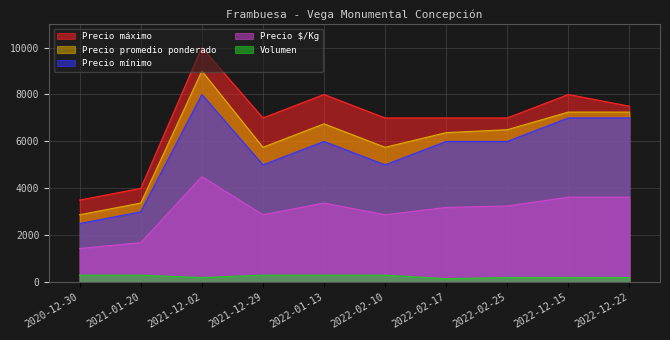

Rank the series by their maximum value, from highest to lowest.

Precio máximo, Precio promedio ponderado, Precio mínimo, Precio $/Kg, Volumen